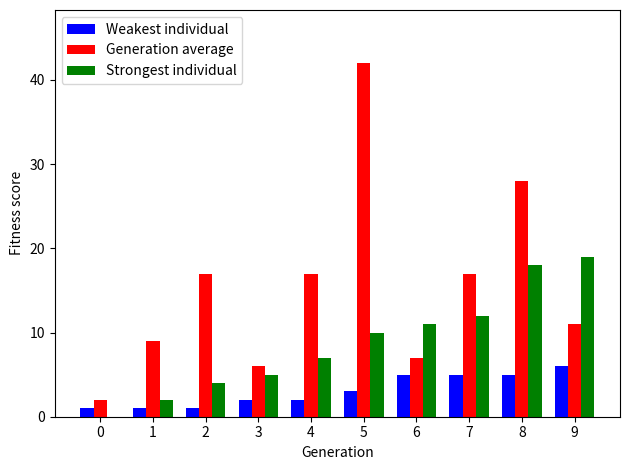

Which category has the highest value in the Weakest individual series?

9